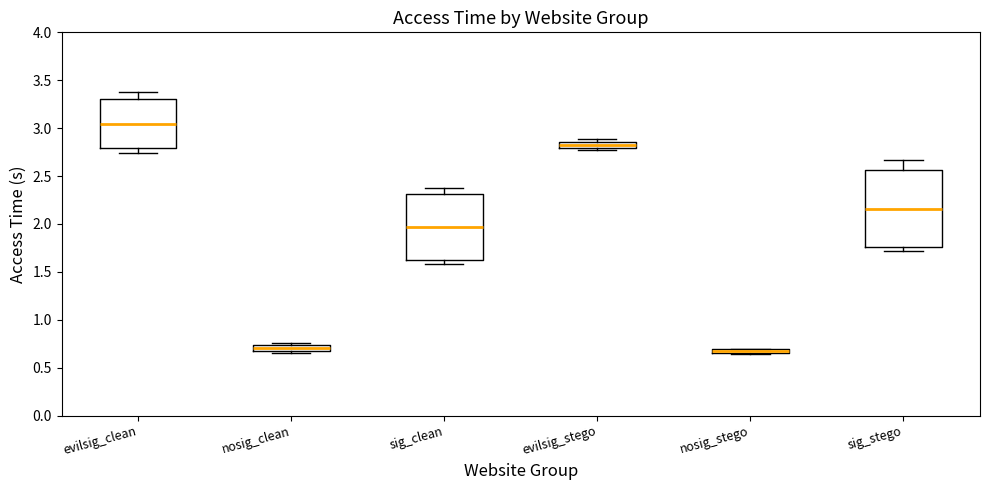

Where does the median line of the box for nosig_clean sit on the y-axis? The values are not printed on the chart, so give them approximately, as read against the axis.

0.70